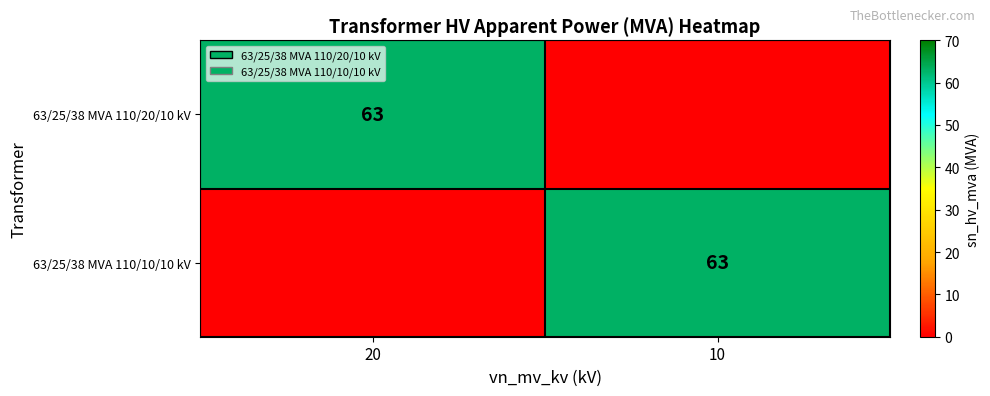

Is it true that 63/25/38 MVA 110/20/10 kV equals 63 at 20?

True